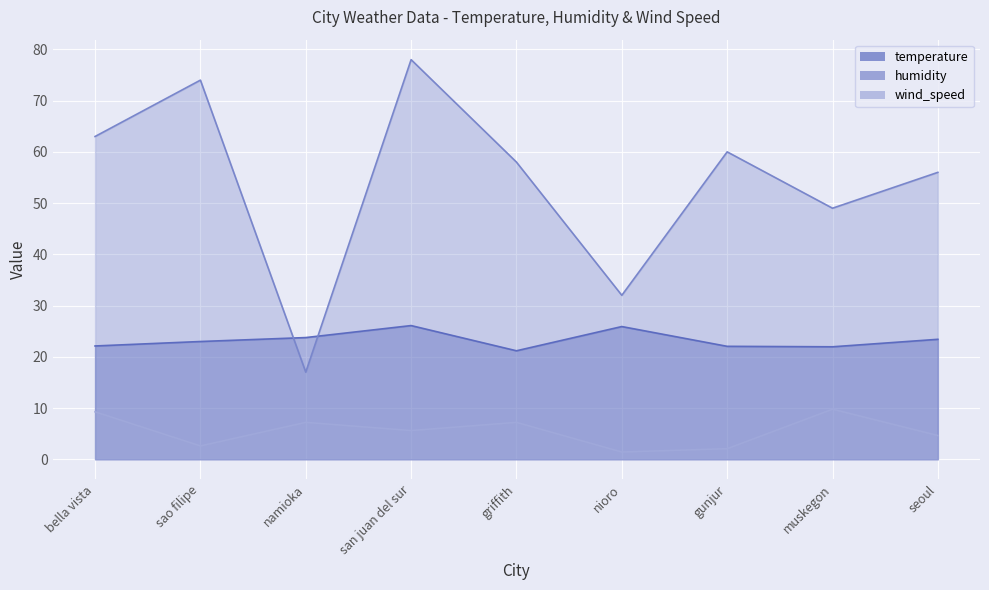

Between muskegon and griffith, which is larger?

muskegon